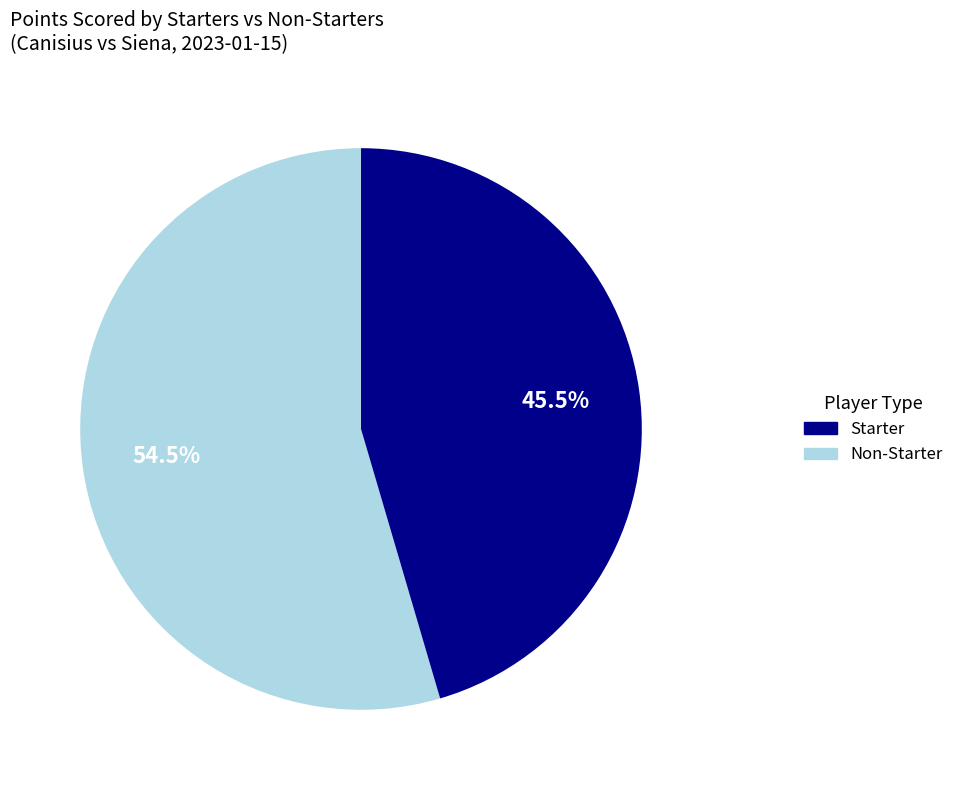

Does any single category account for the majority?

Yes